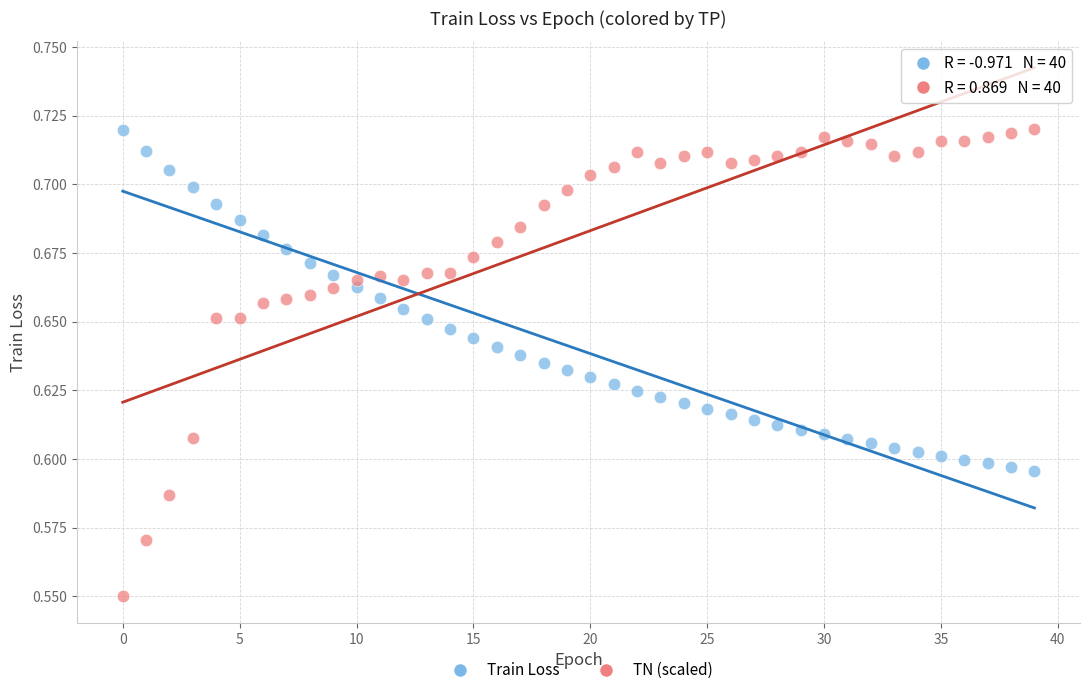

Which series reaches the minimum Y coordinate?

TN (scaled)